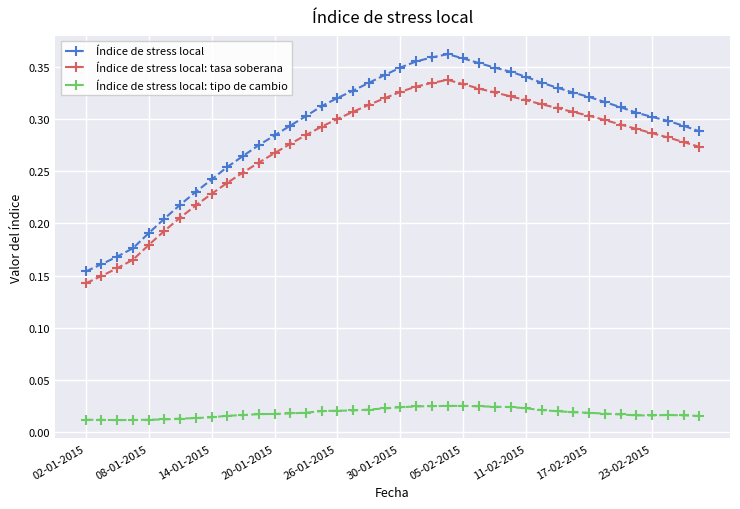

True or false: Índice de stress local and Índice de stress local: tasa soberana intersect in this chart.

False